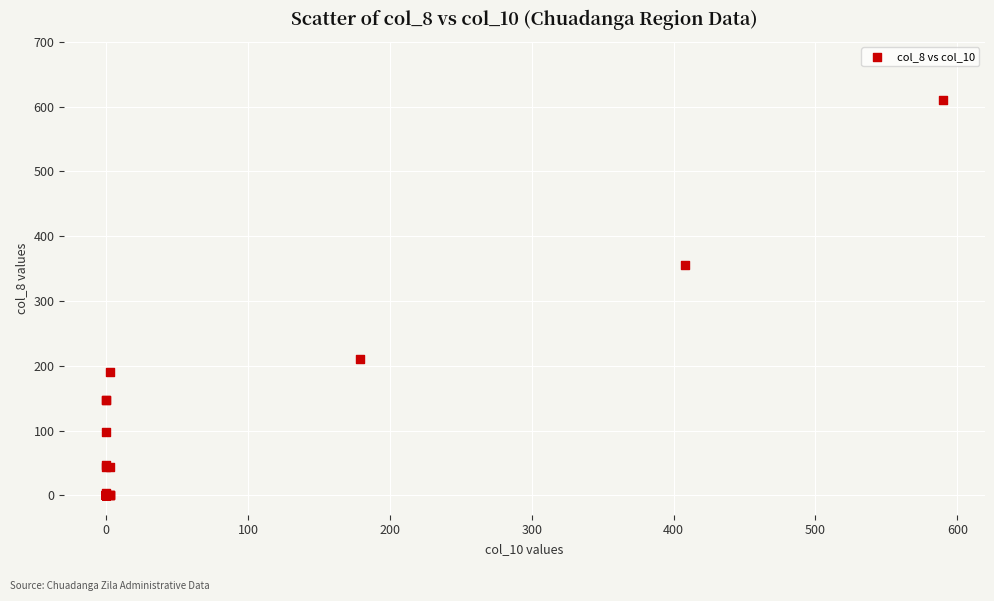

What Y value in the scatter plot is closest to 305?

356